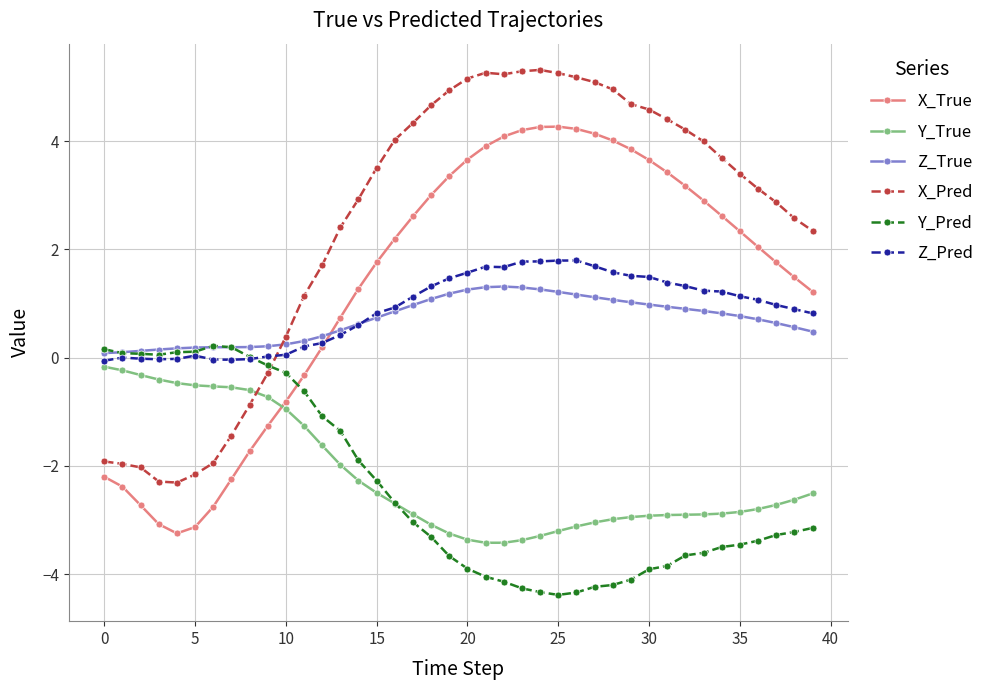

Which series has the largest total across all categories?

X_Pred